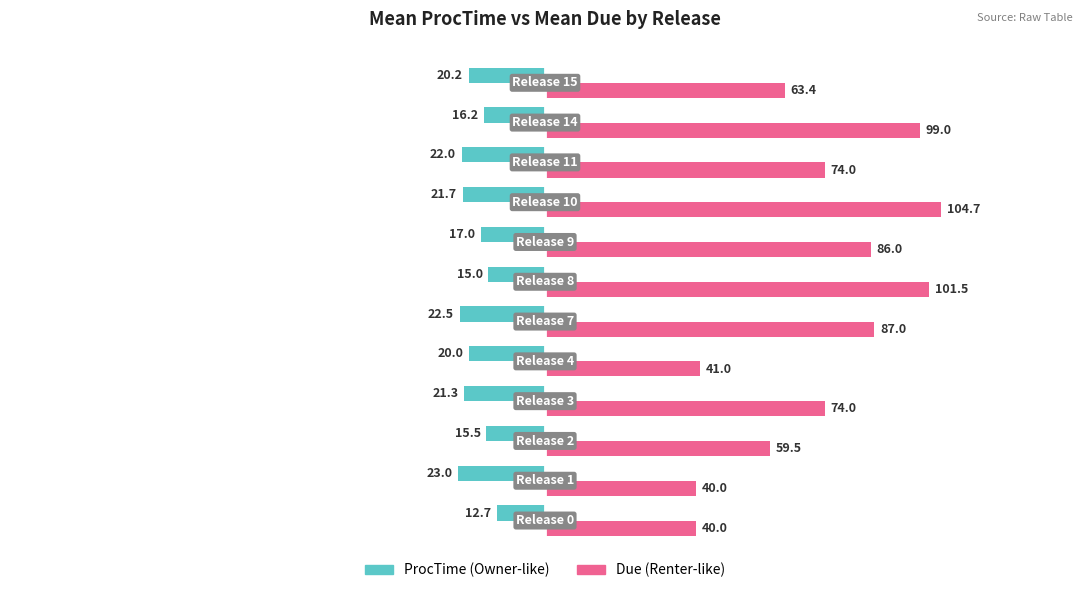

What is the minimum value shown in the chart?

-23.0